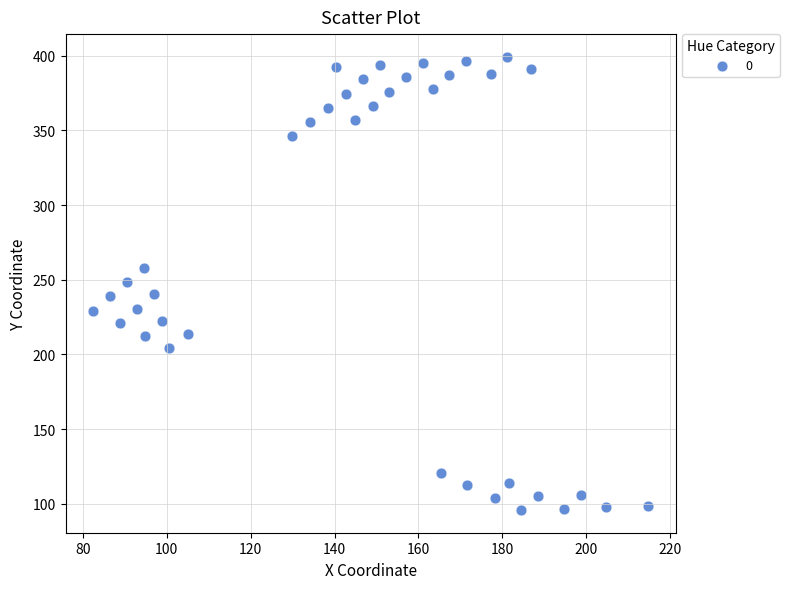

What is the range of X values (max minus min)?

132.4